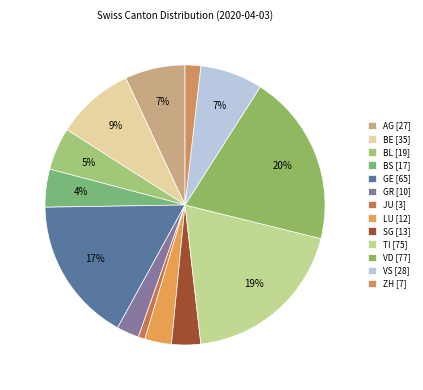

To the nearest percent, what is the difference between the BE and JU slice percentages?

8%